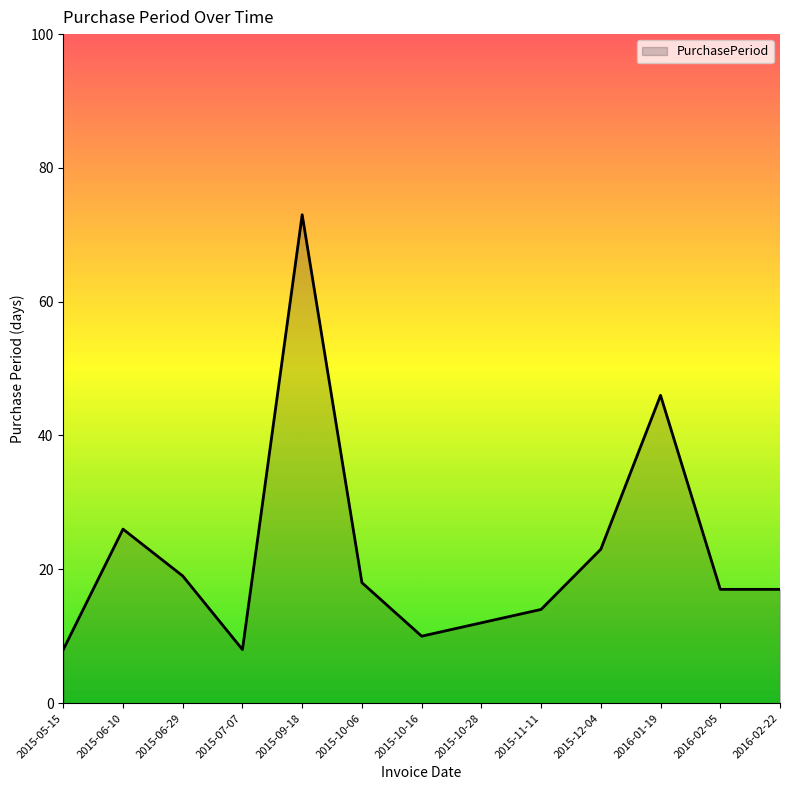

Where is the first local maximum?

2015-06-10